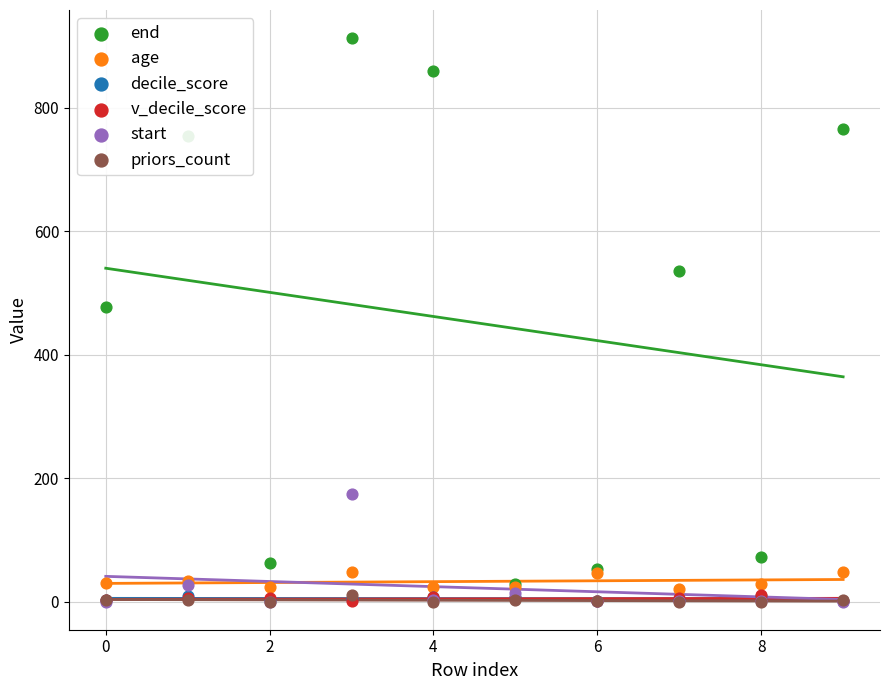

Which series has the widest spread of Y values?

end